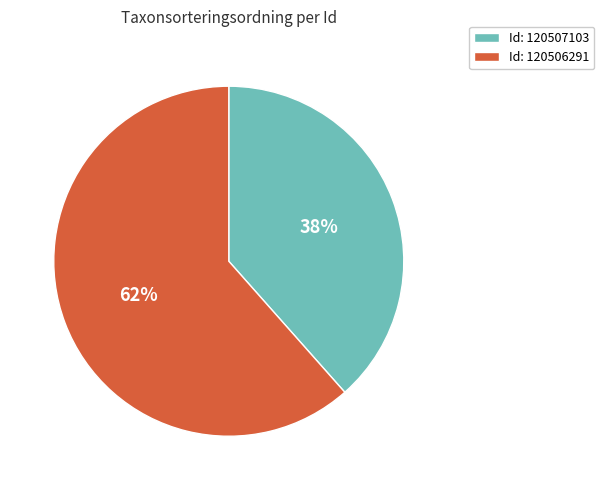

Which slice is the largest?

Id: 120506291